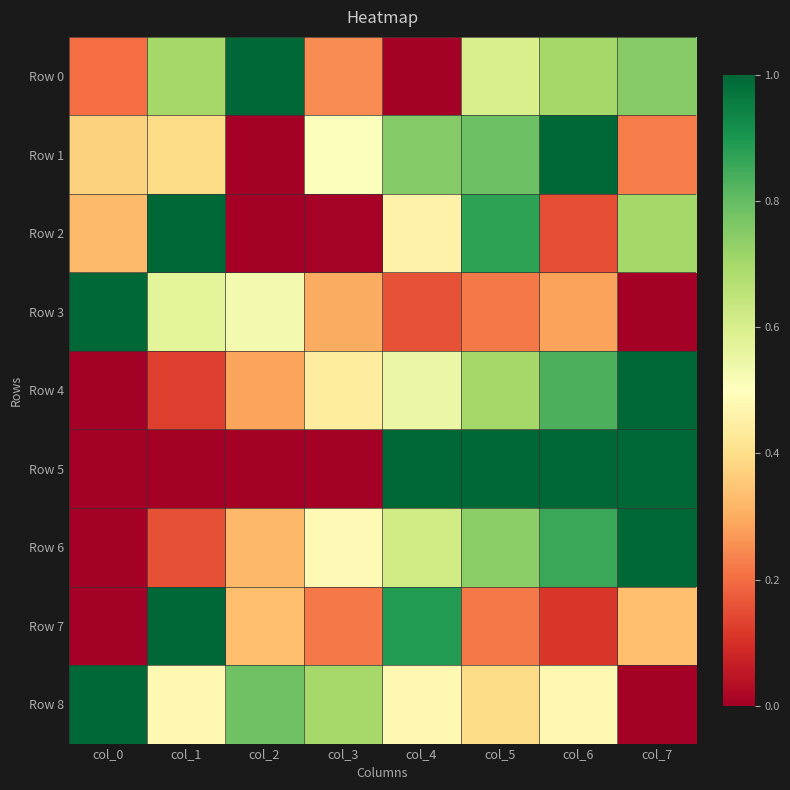

List the series in order of their peak value, lowest first.

Row 0, Row 1, Row 2, Row 3, Row 4, Row 5, Row 6, Row 7, Row 8